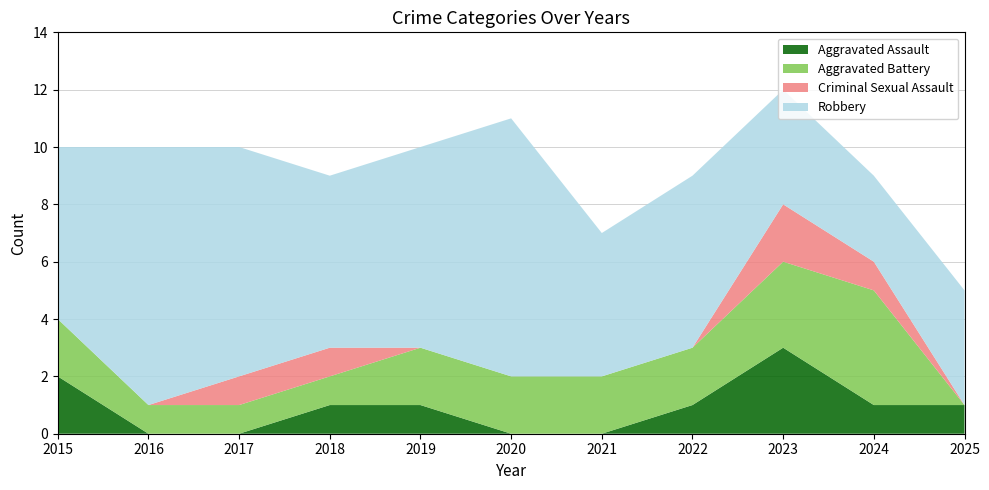

Reading right to left, transcribe all the data shown in this chart.

Aggravated Assault: 1	1	3	1	0	0	1	1	0	0	2
Aggravated Battery: 0	4	3	2	2	2	2	1	1	1	2
Criminal Sexual Assault: 0	1	2	0	0	0	0	1	1	0	0
Robbery: 4	3	4	6	5	9	7	6	8	9	6
Total: 5	9	12	9	7	11	10	9	10	10	10